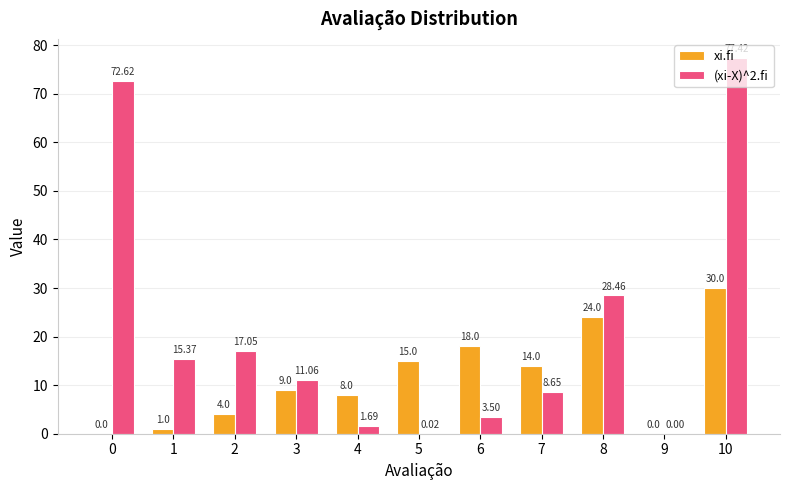

Are the bars horizontal?

No